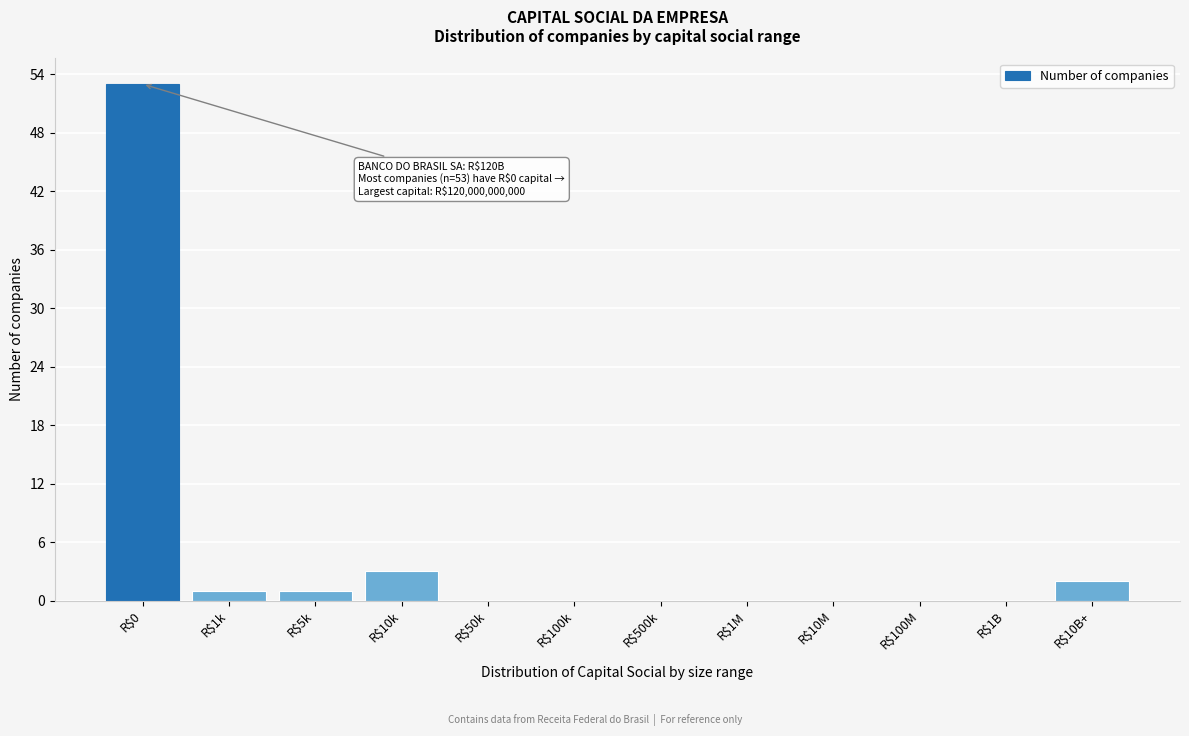

The value at R$1B is 16. True or false?

False